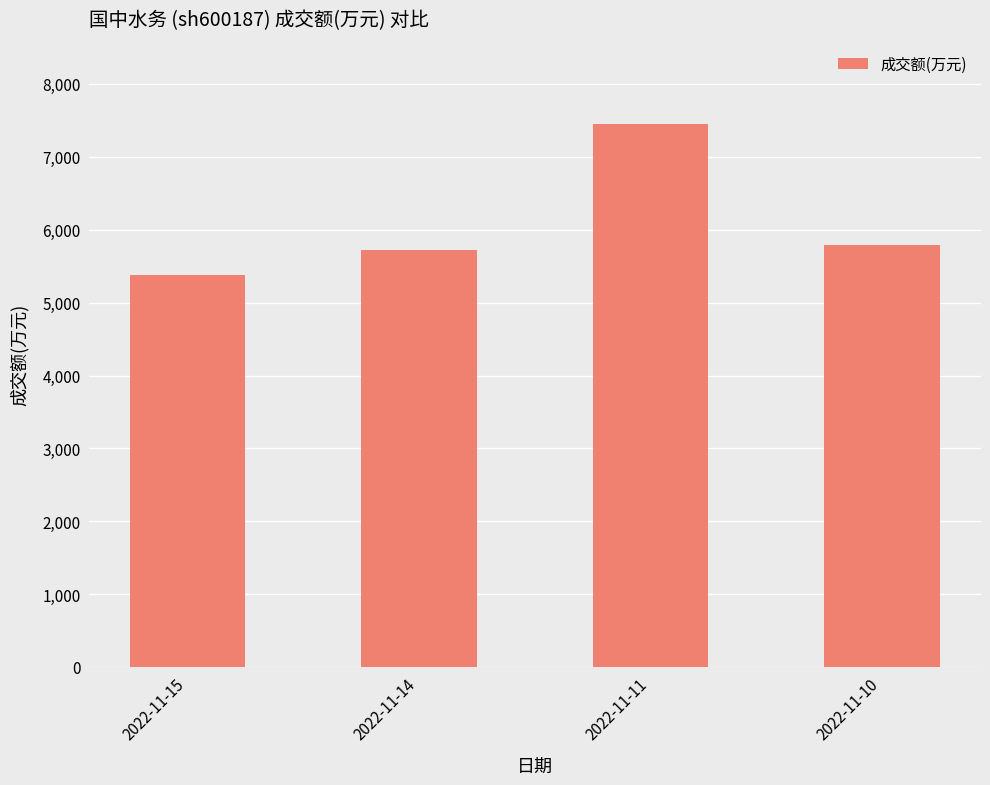

What is the change in value from 2022-11-11 to 2022-11-10?

-1663